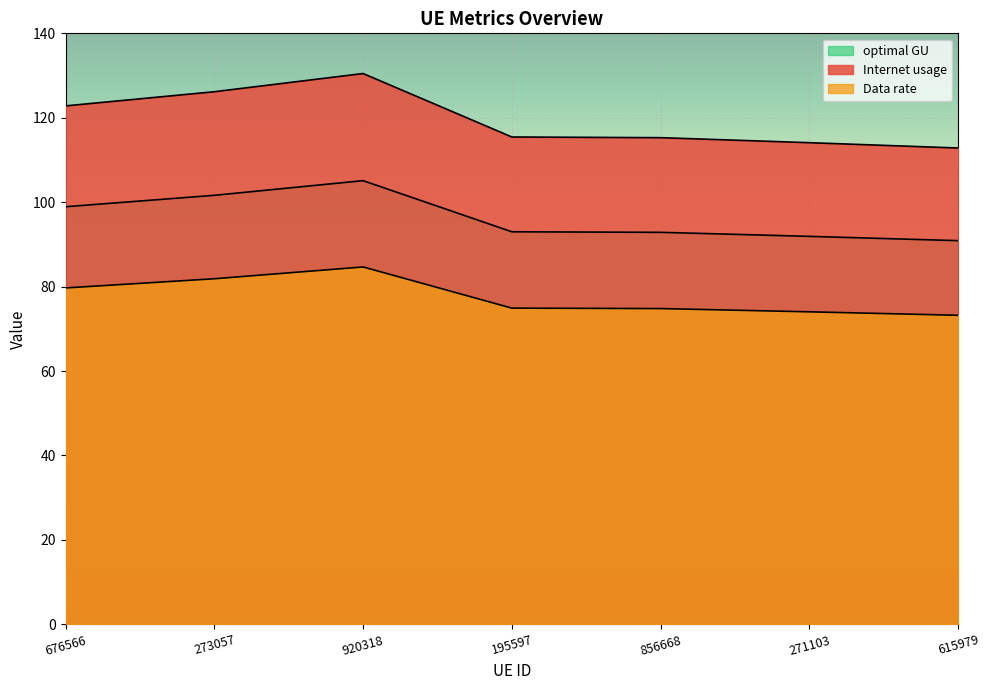

Which label corresponds to the largest value in the chart?

920318